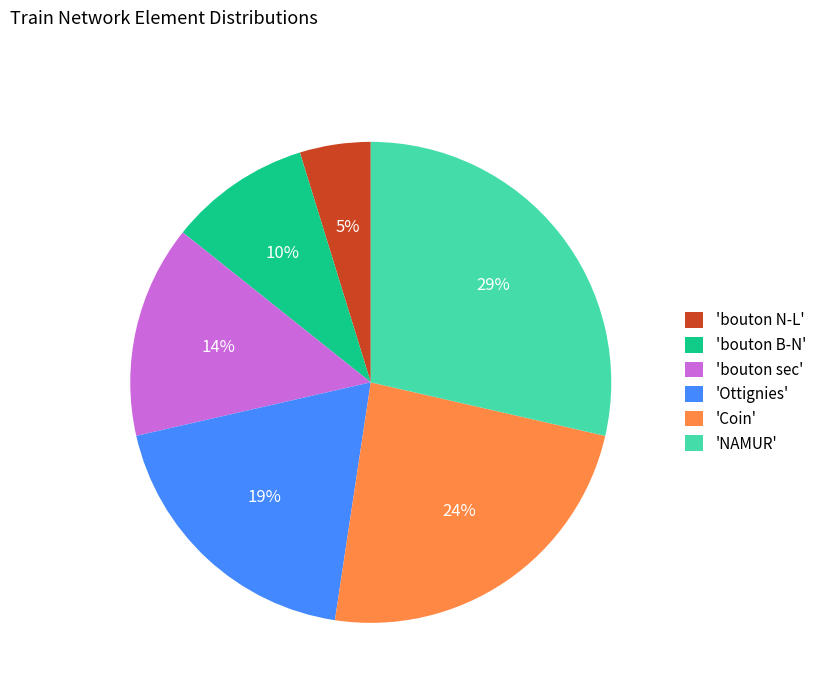

Which category has the biggest portion of the pie?

'NAMUR'